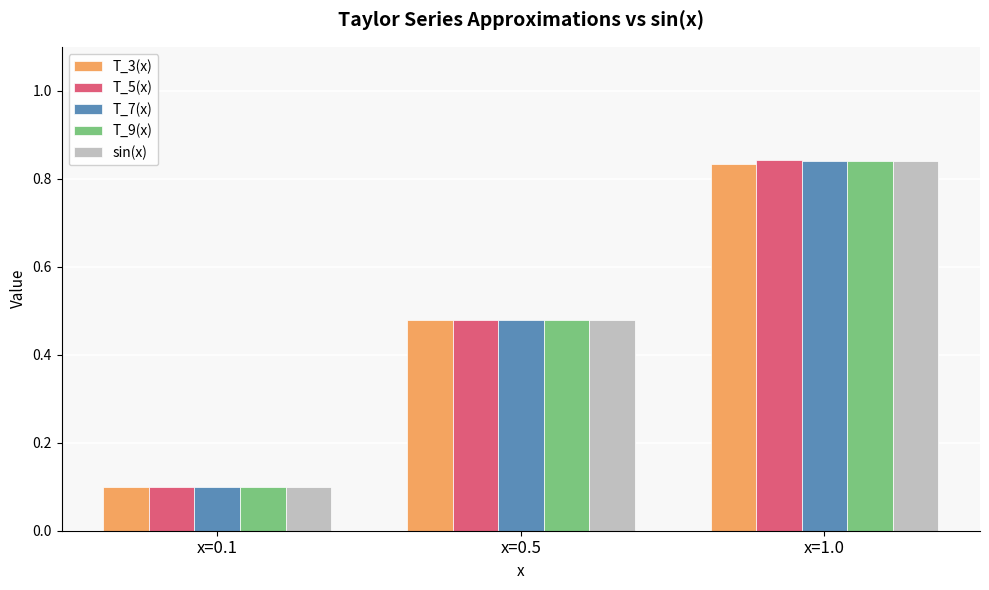

What value does the T_9(x) series have at x=0.1?

0.1